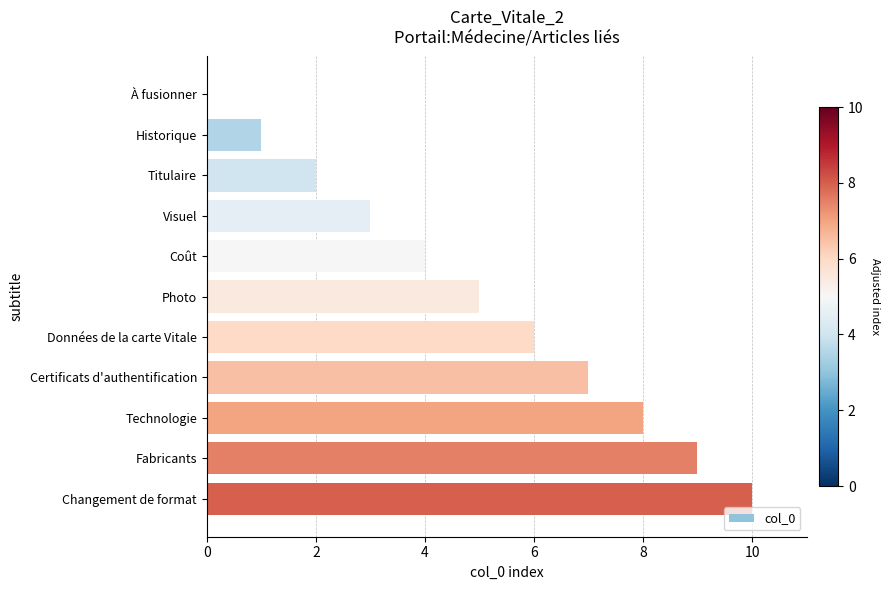

True or false: the data shows 1 at Historique.

True